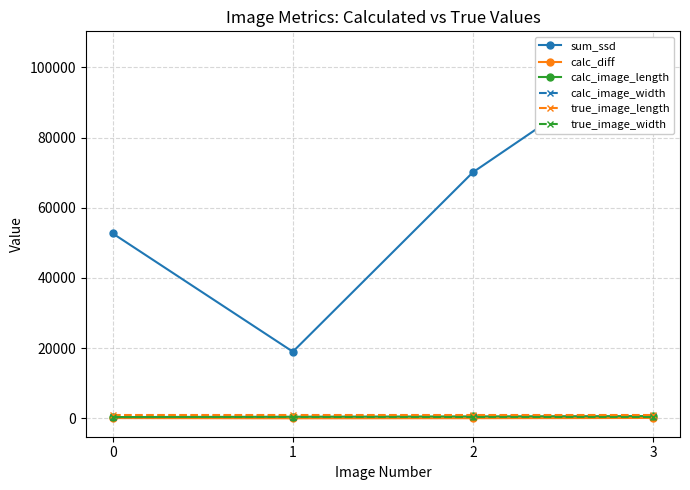

True or false: sum_ssd has a value of 105015.5 at 3.

True